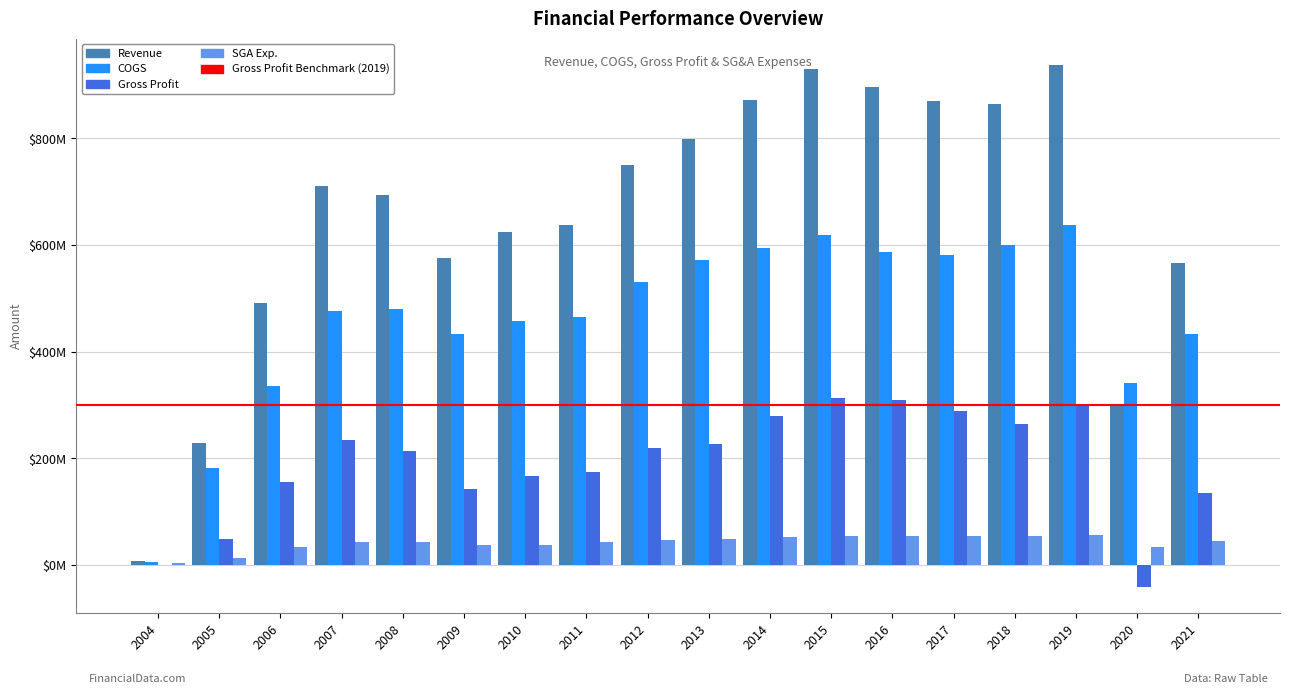

Which series changed the most between 2009 and 2016?

Revenue